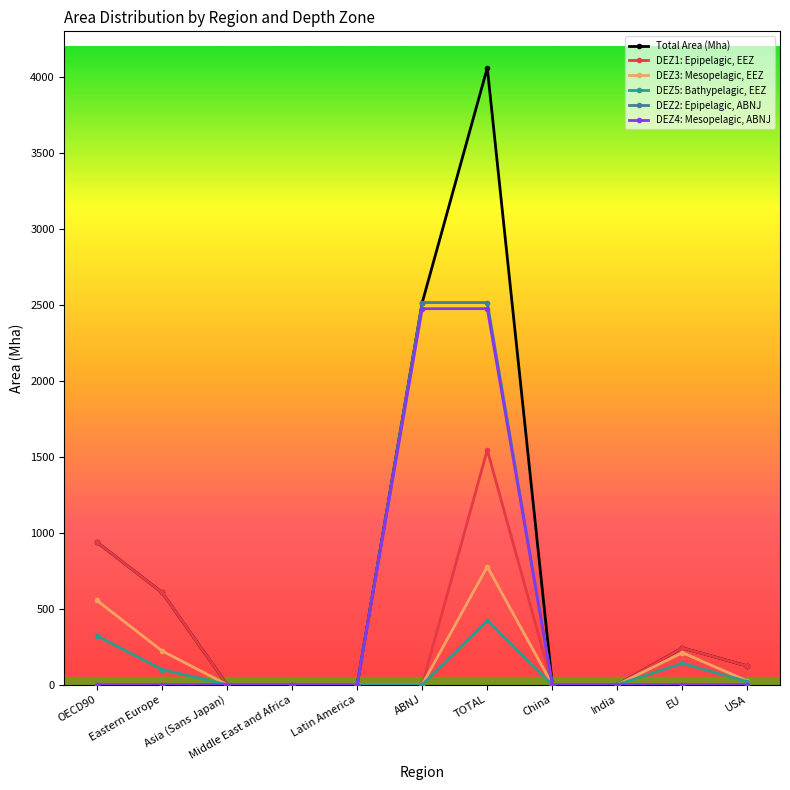

What is the difference between the maximum and minimum values in the DEZ1: Epipelagic, EEZ series?

1544.5